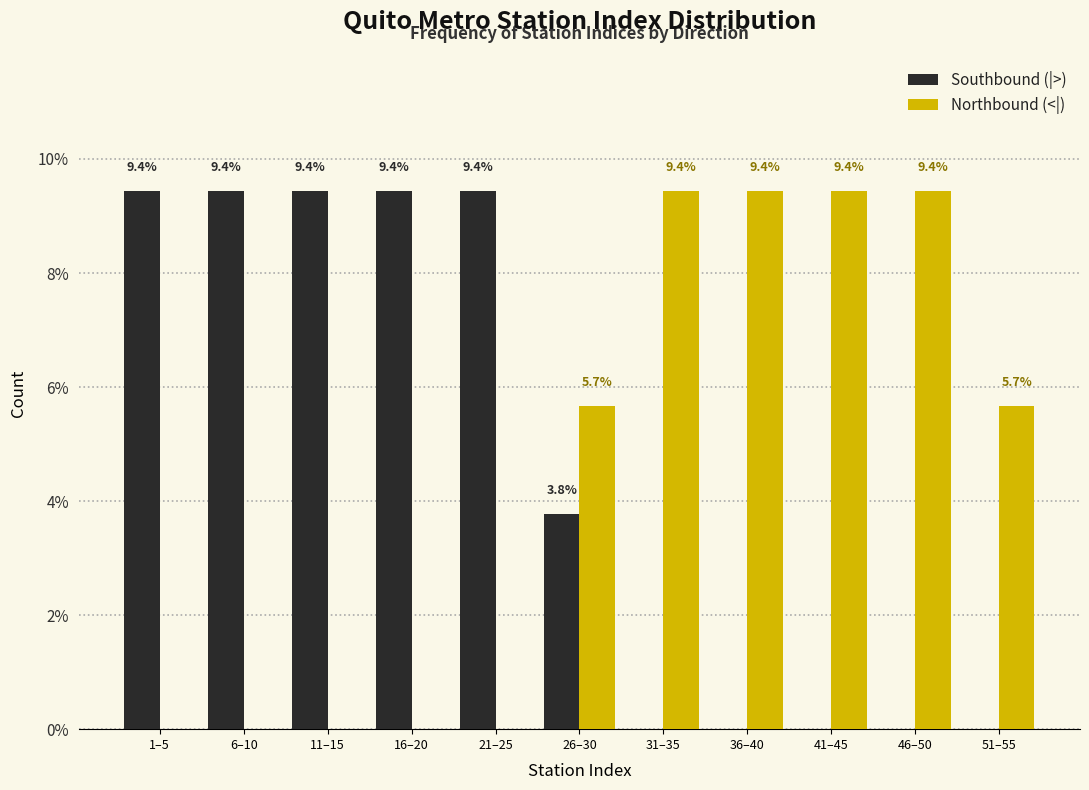

Reading left to right, transcribe all the data shown in this chart.

Southbound (|>): 1–5=9.4	6–10=9.4	11–15=9.4	16–20=9.4	21–25=9.4	26–30=3.8	31–35=0.0	36–40=0.0	41–45=0.0	46–50=0.0	51–55=0.0
Northbound (<|): 1–5=0.0	6–10=0.0	11–15=0.0	16–20=0.0	21–25=0.0	26–30=5.7	31–35=9.4	36–40=9.4	41–45=9.4	46–50=9.4	51–55=5.7